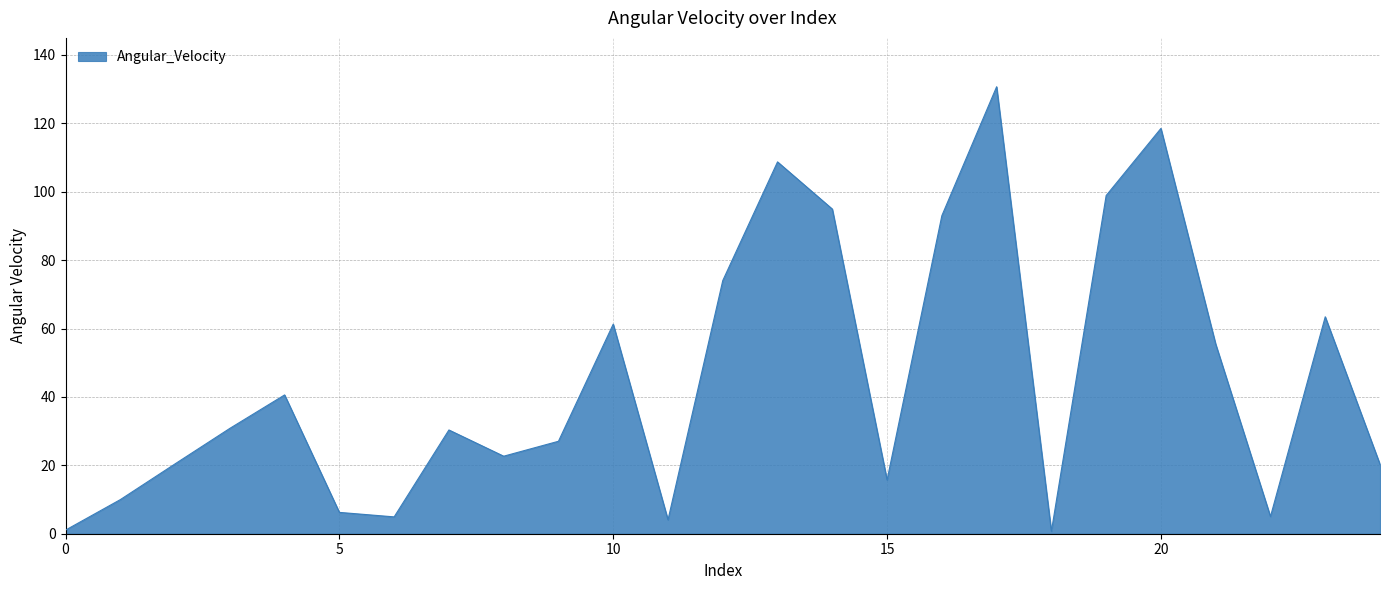

What is the difference between the maximum and minimum values?

130.0